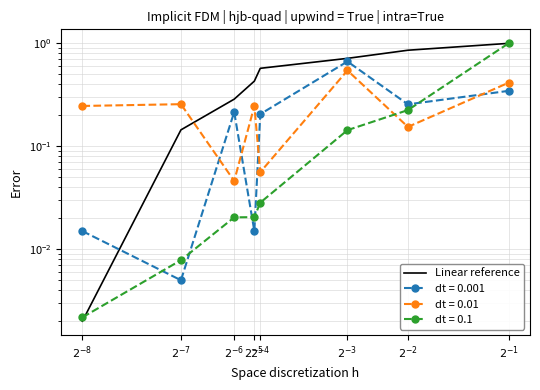

Reading left to right, extract all data points from this chart.

0.0	0.1	0.3	0.4	0.6	0.7	0.9	1.0